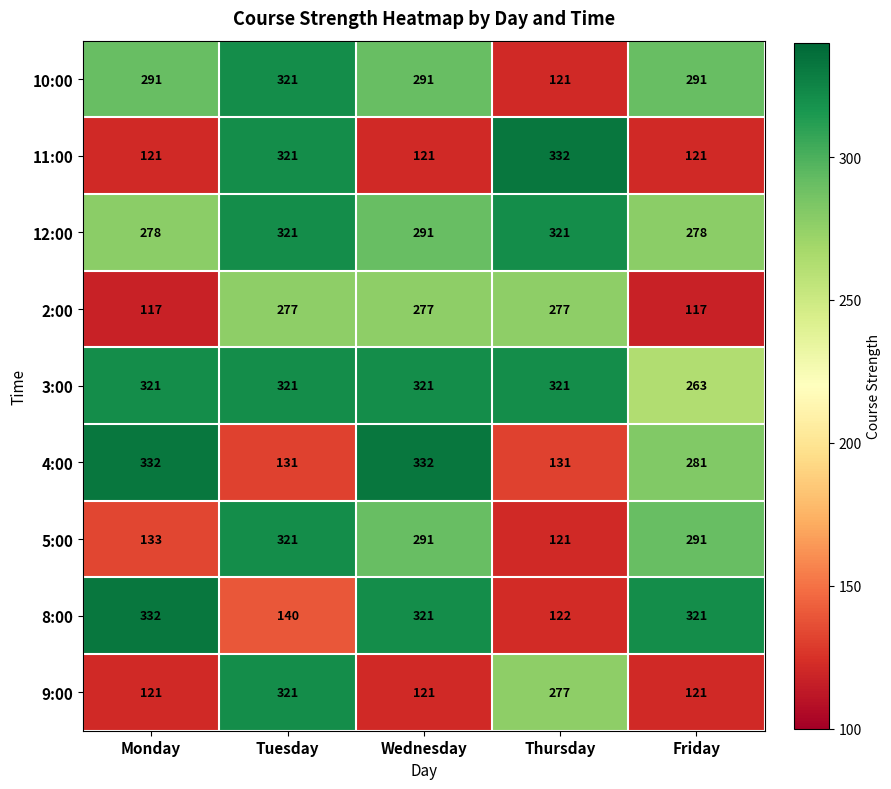

What is the difference between the second highest and minimum values in the 8:00 series?

199